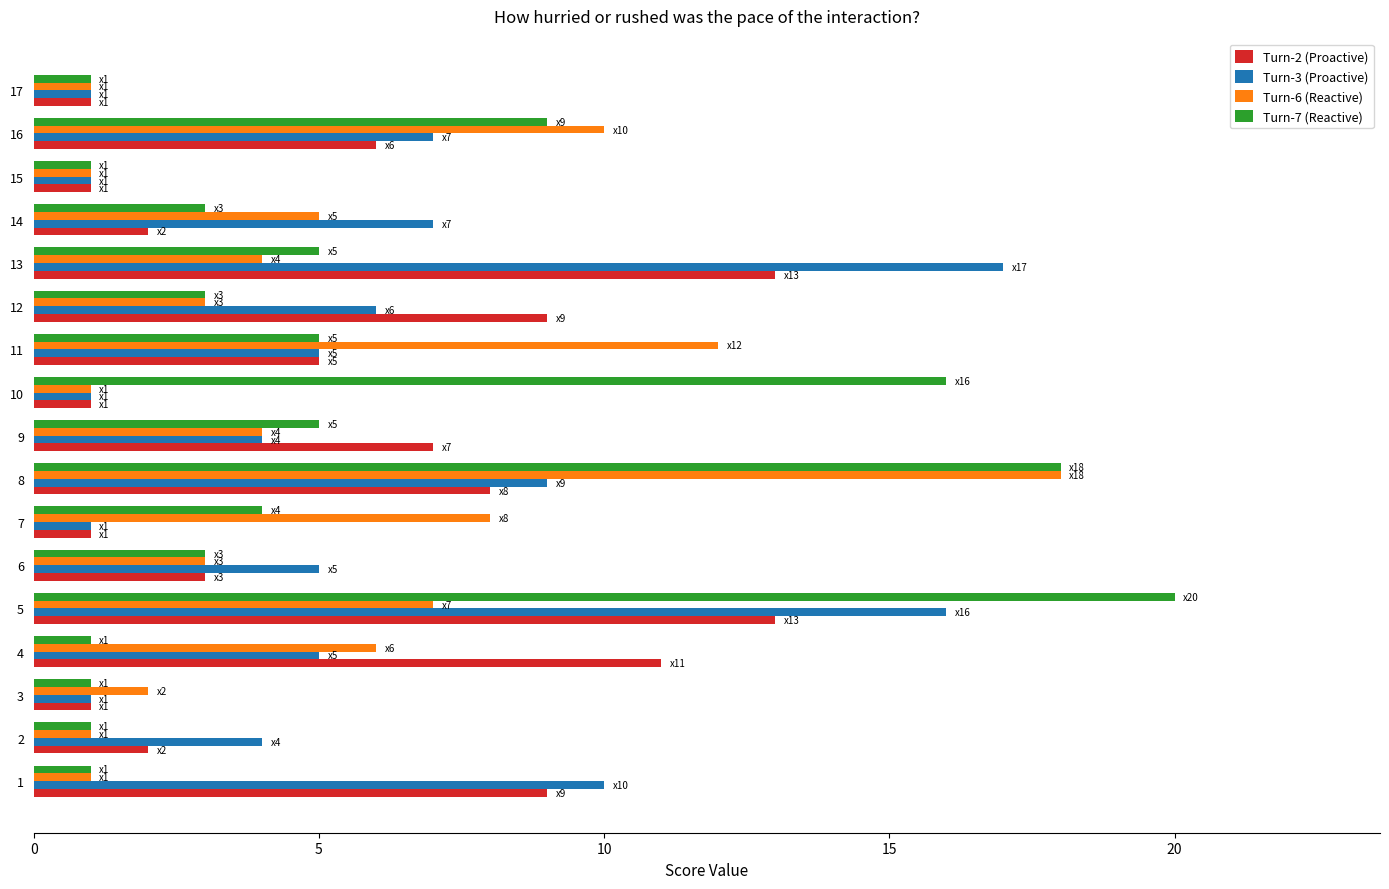

What is the difference between the maximum and minimum values in the Turn-6 (Reactive) series?

17